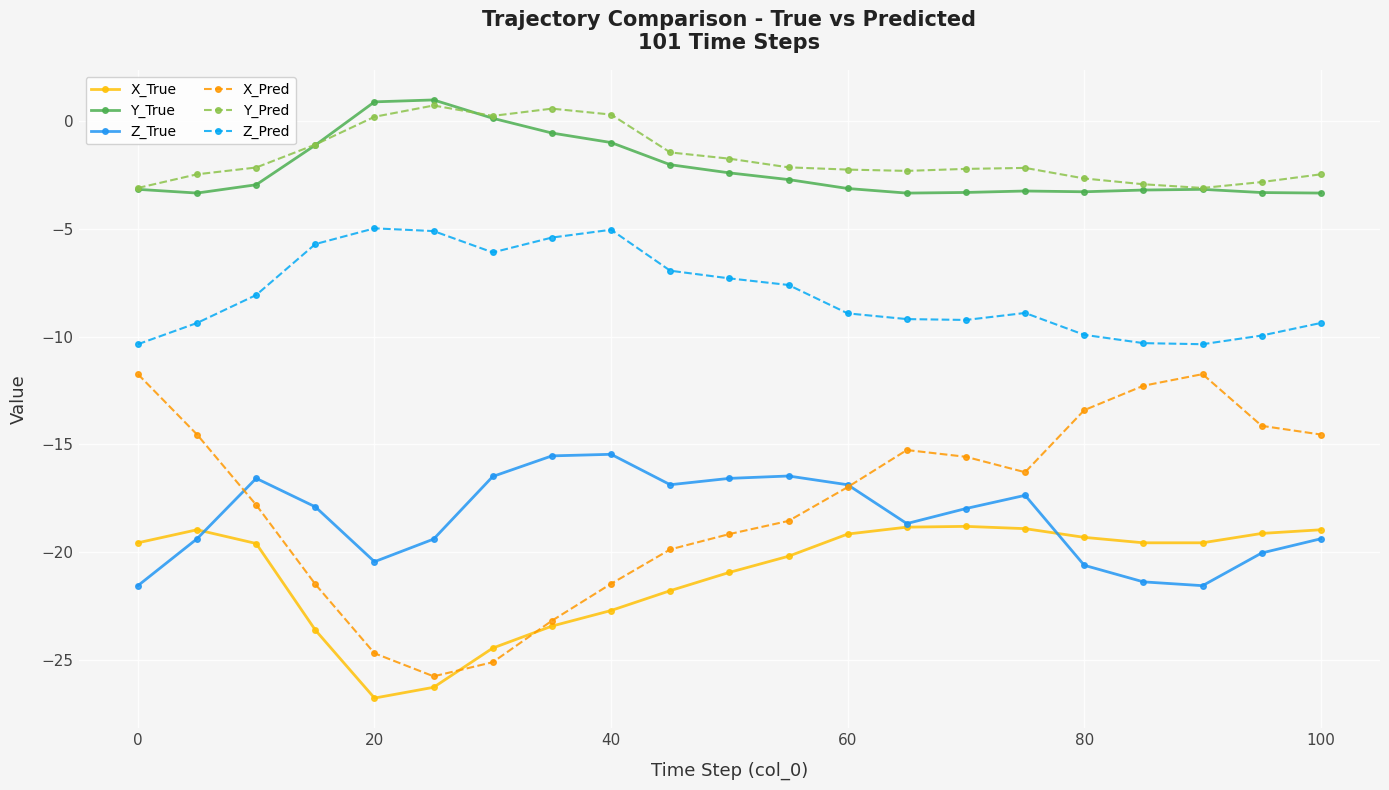

True or false: X_True and Z_Pred intersect in this chart.

False